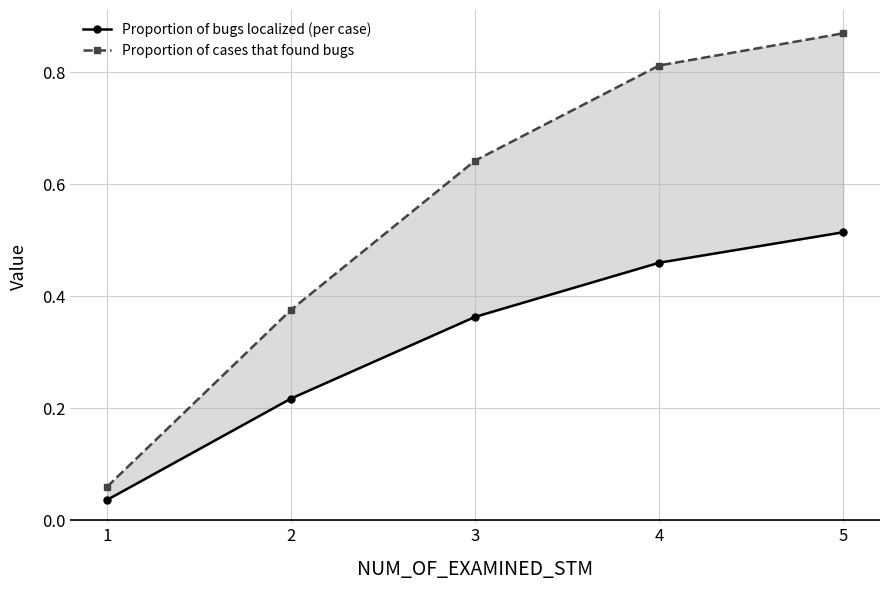

Rank the series by their maximum value, from highest to lowest.

Proportion of cases that found bugs, Proportion of bugs localized (per case)